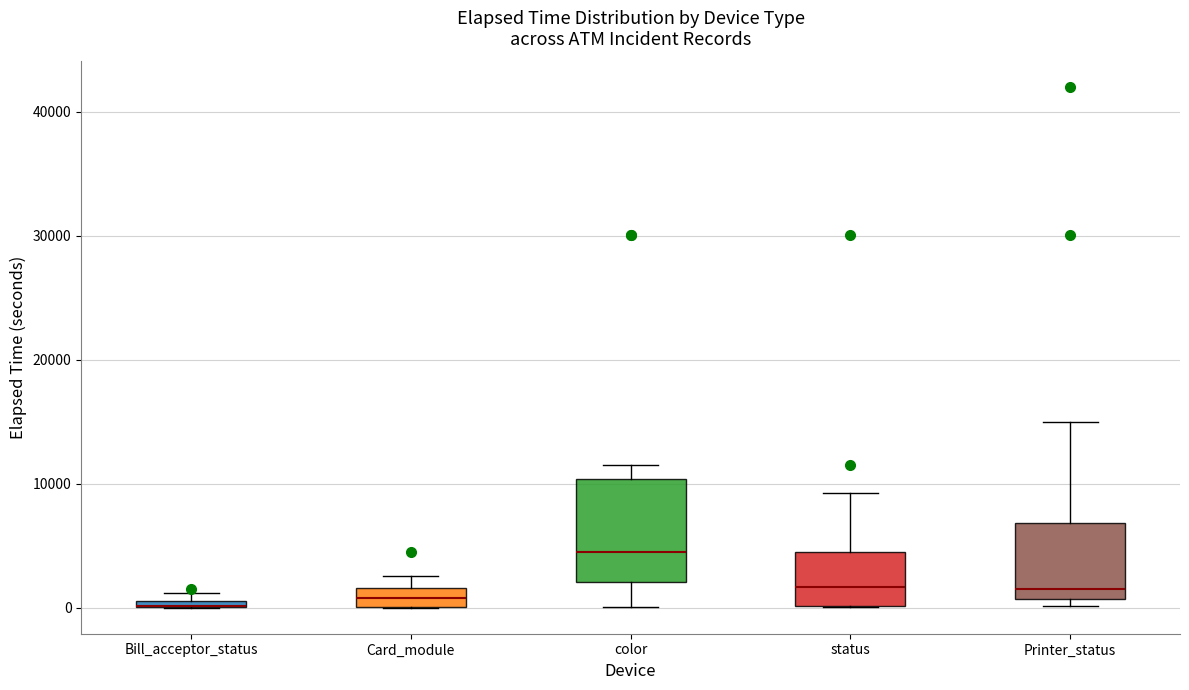

Where does the upper whisker of the box for Printer_status end on the y-axis? The values are not printed on the chart, so give them approximately, as read against the axis.

15000